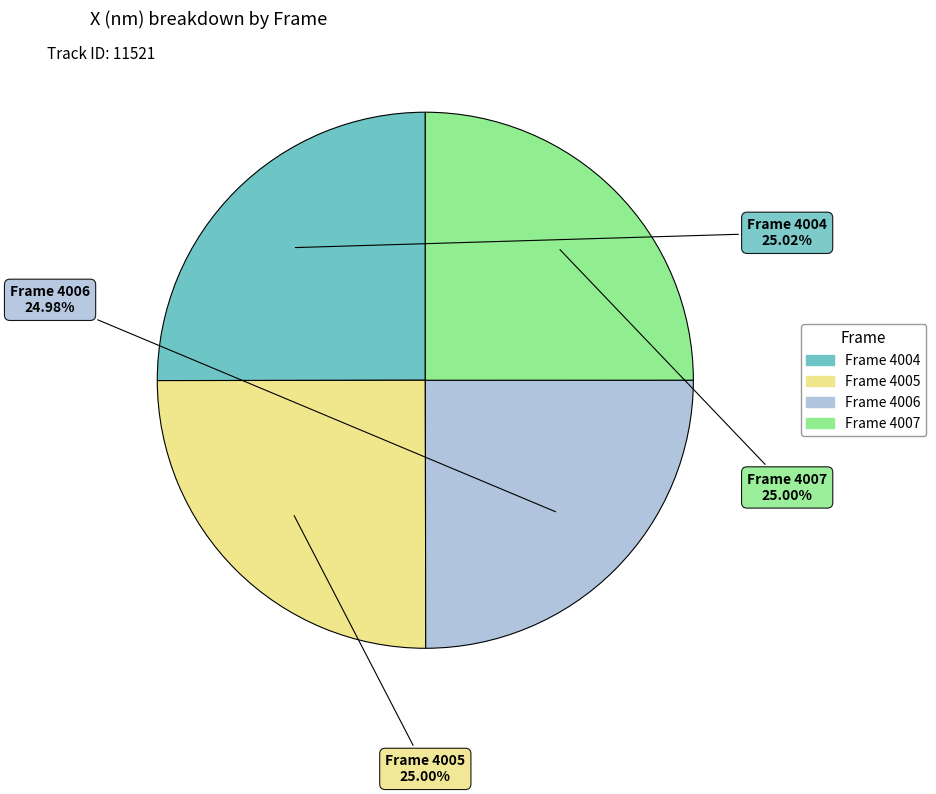

Is there a majority slice in this chart?

No